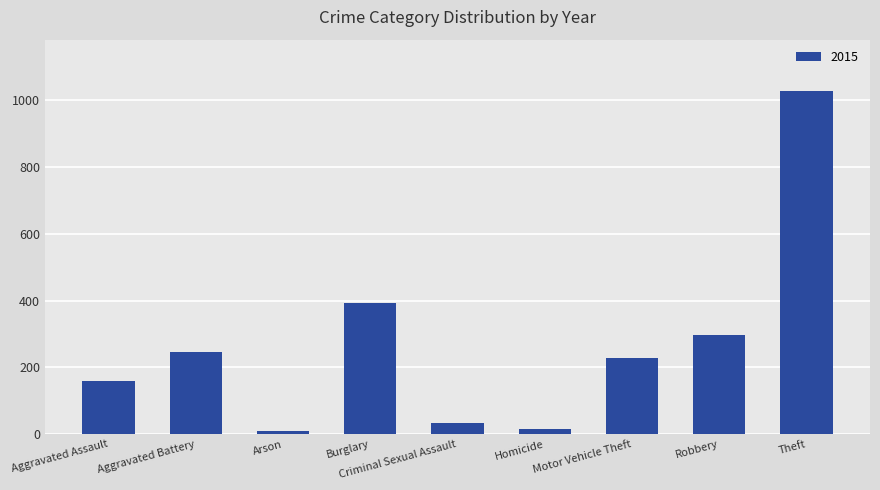

At which label is the value closest to 519?

Burglary